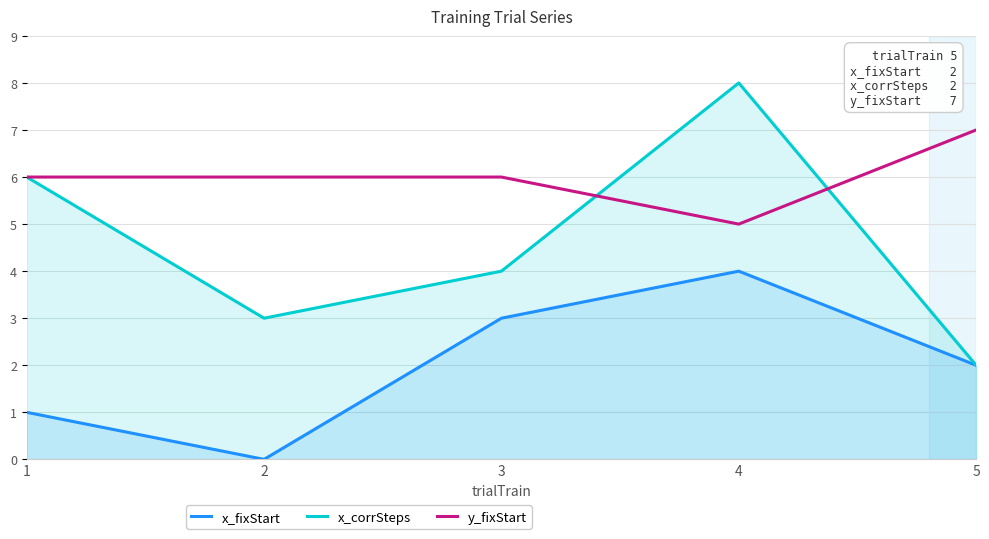

What is the total value across all series at 5?

11